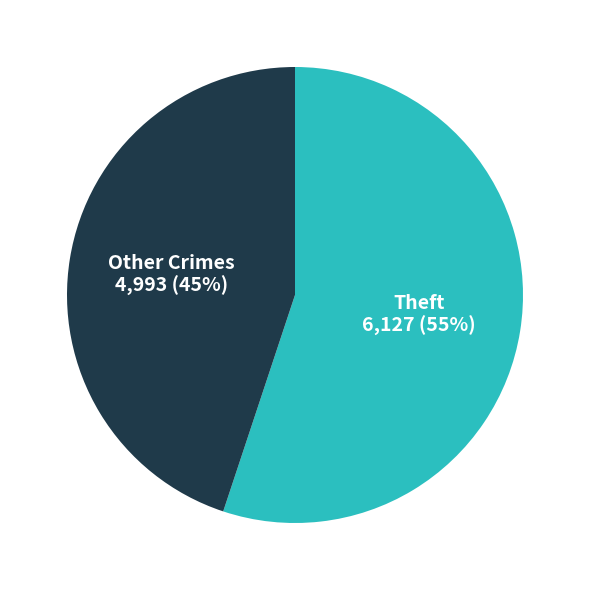

Is there any slice that represents more than half of the pie?

Yes